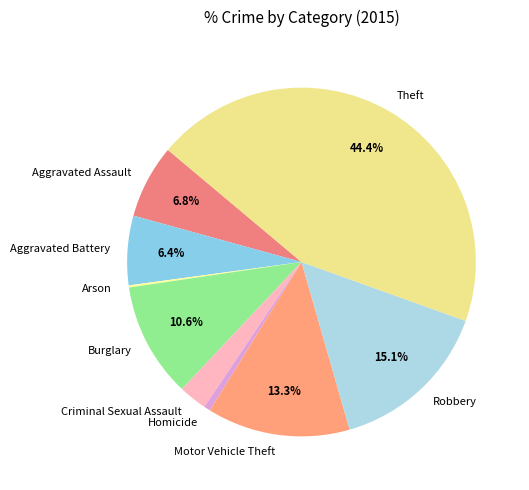

What is the largest slice in the pie chart?

Theft